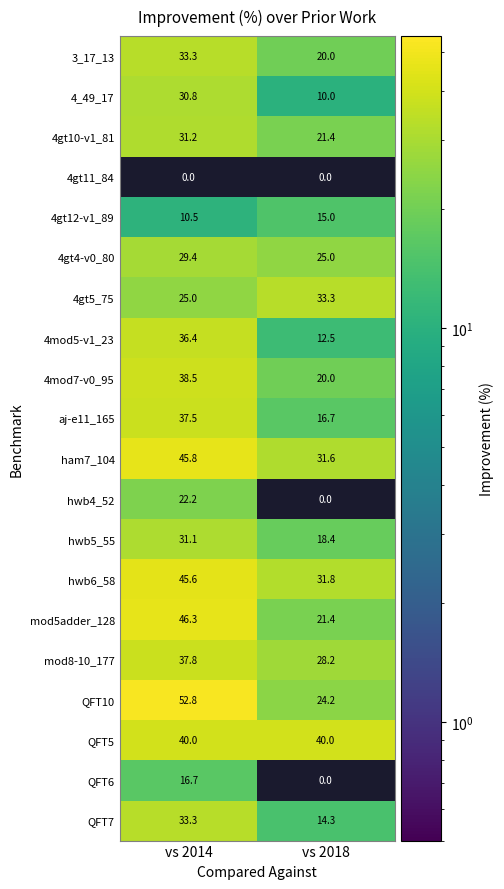

The 4gt12-v1_89 series shows 15.0 at vs 2018. True or false?

True